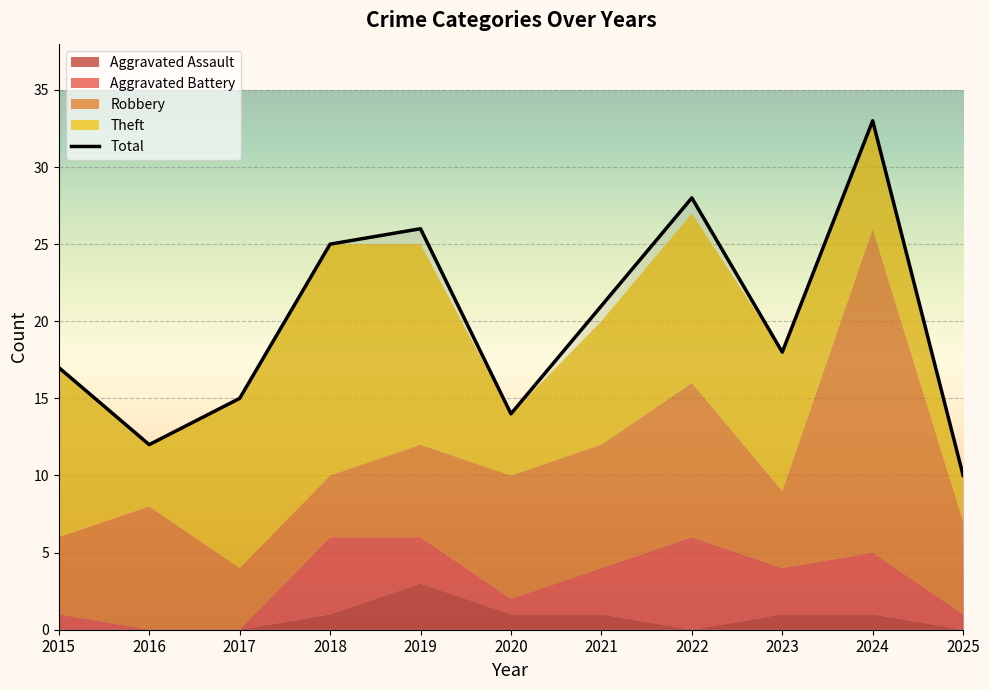

How many data points are less than 18?

5